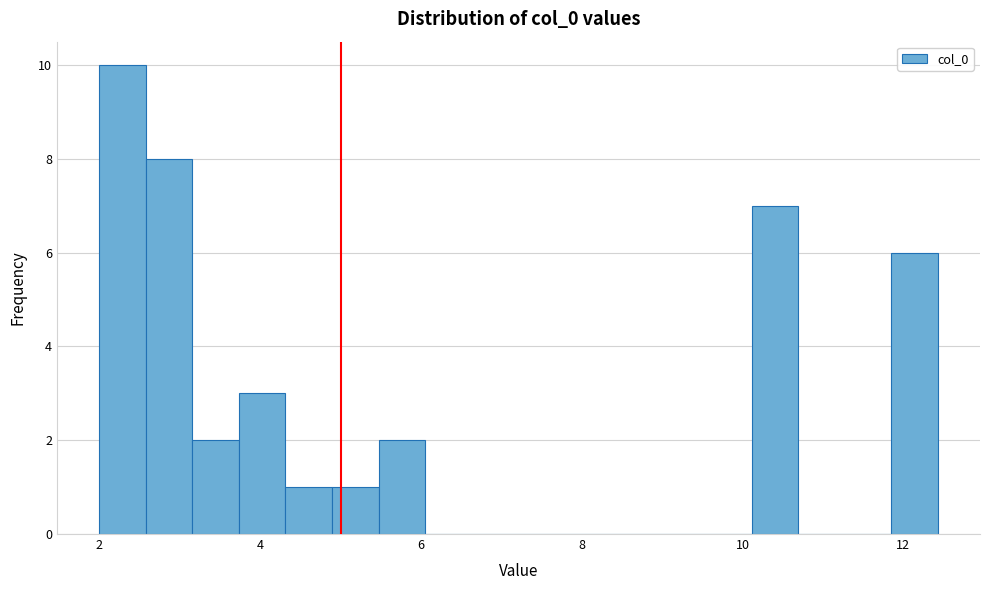

Around what value on the x-axis is the tallest bar? Give the approximate position of its centre, as read against the axis.

2.2